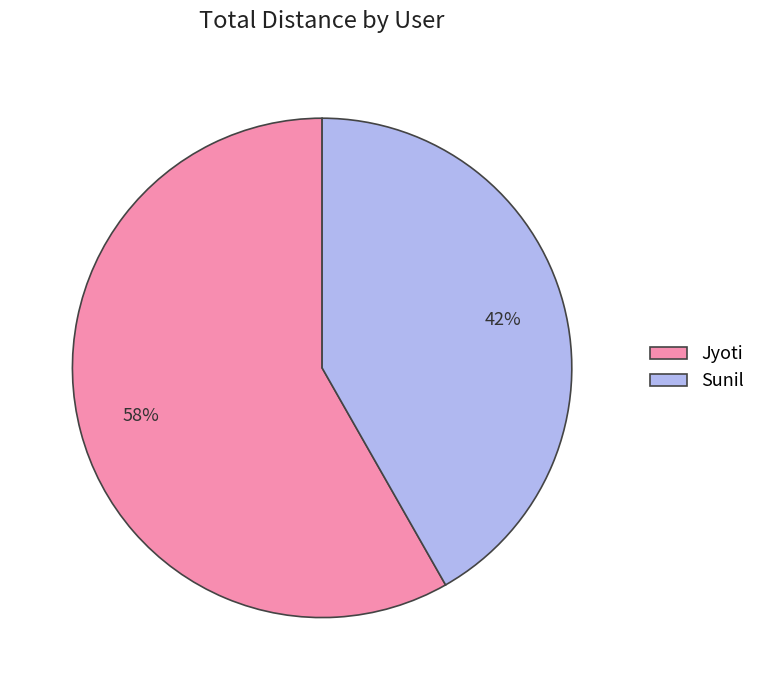

Is it true that Jyoti is 52% of the pie?

False